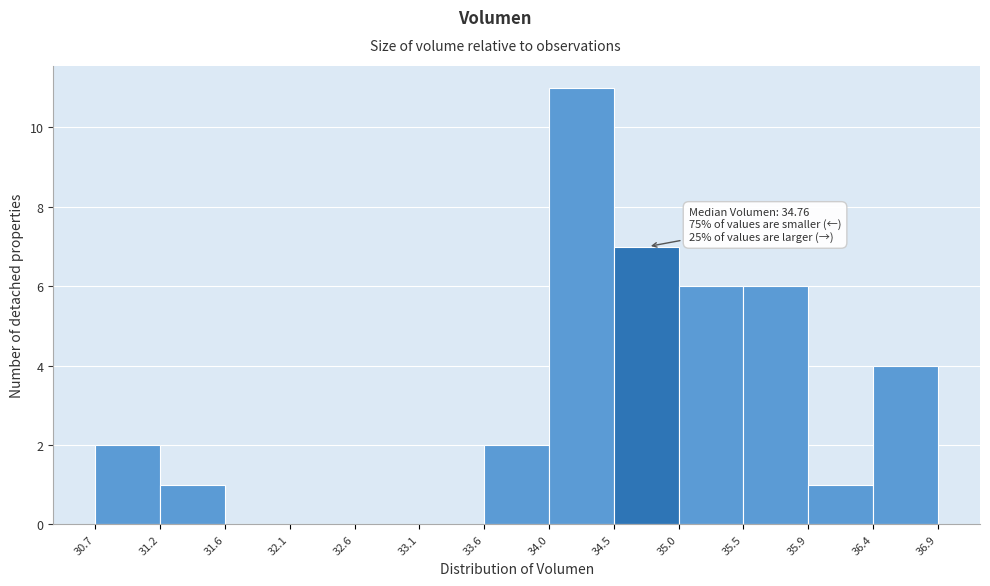

Which range on the x-axis has the tallest bar?

34.0 to 34.5